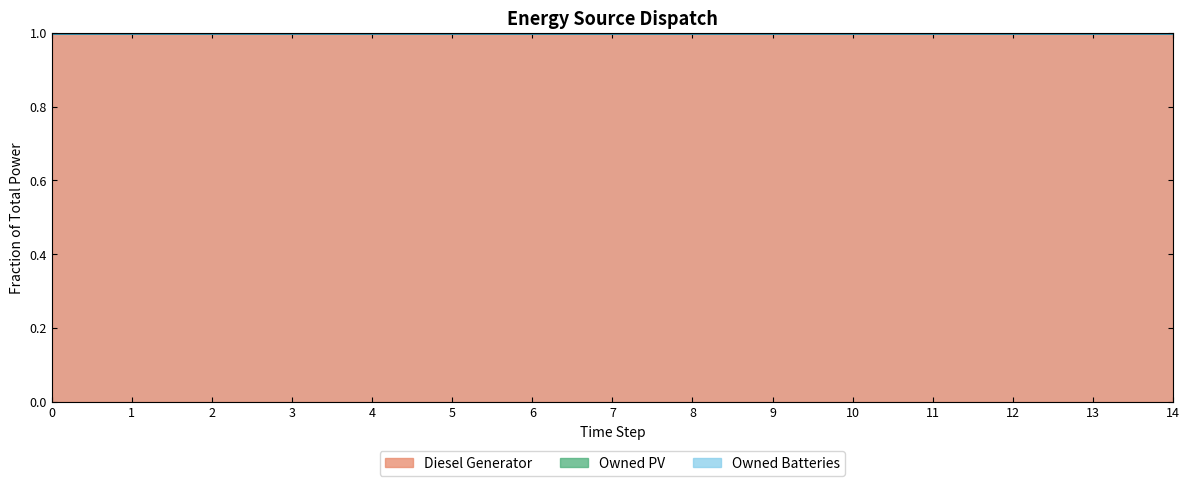

Between 13 and 5, which is larger?

5